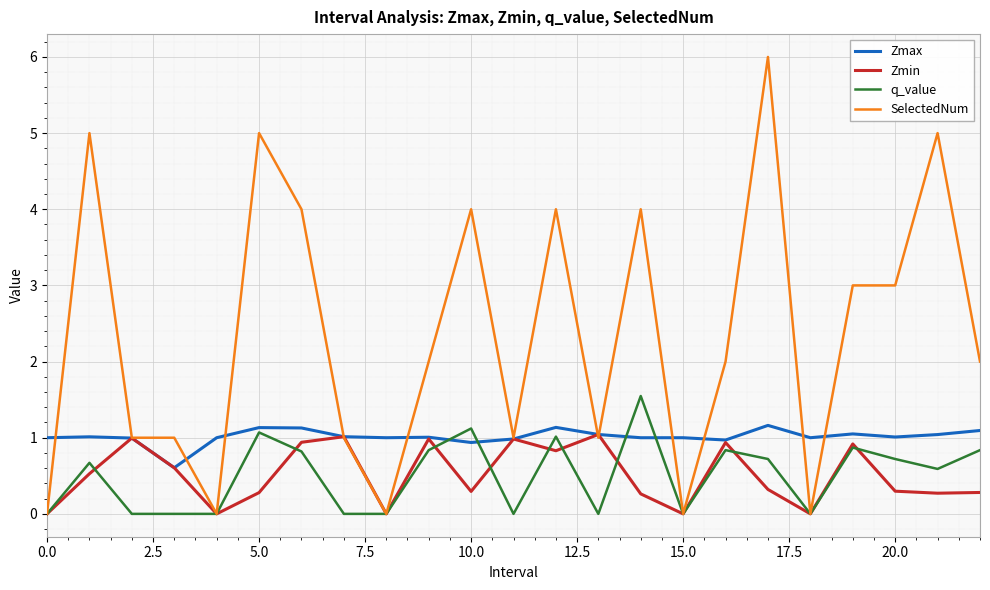

Which series has the widest spread of values?

SelectedNum